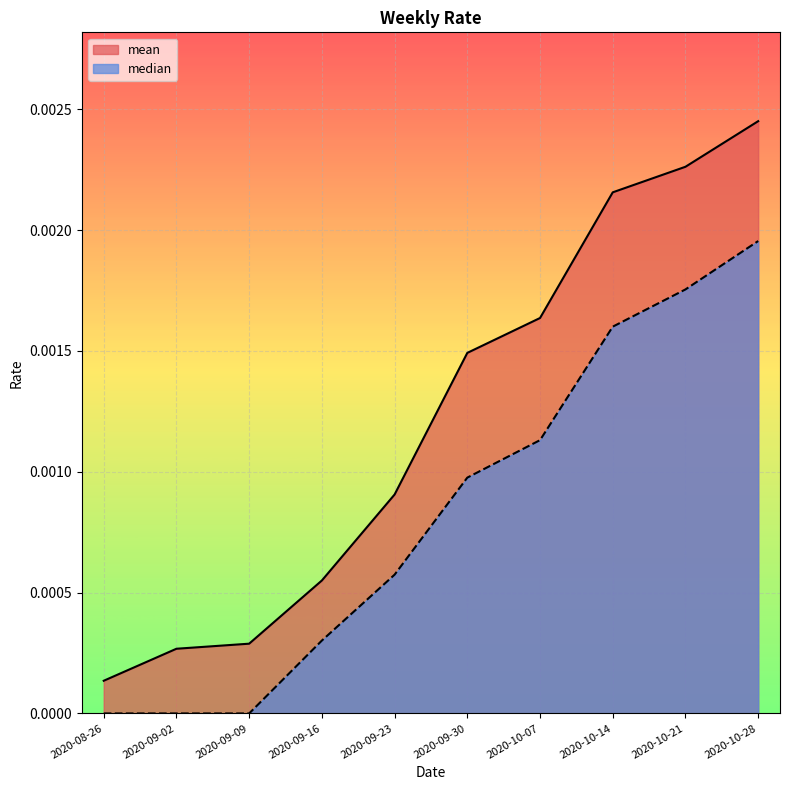

Which series has the largest total across all categories?

mean